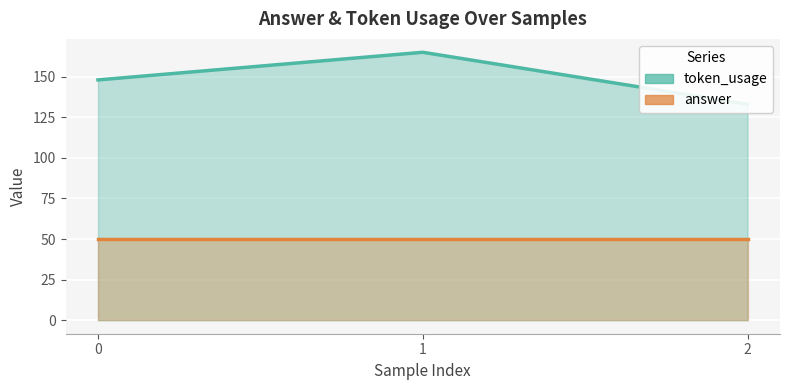

What is the sum of the answer values at 2 and 1?

100